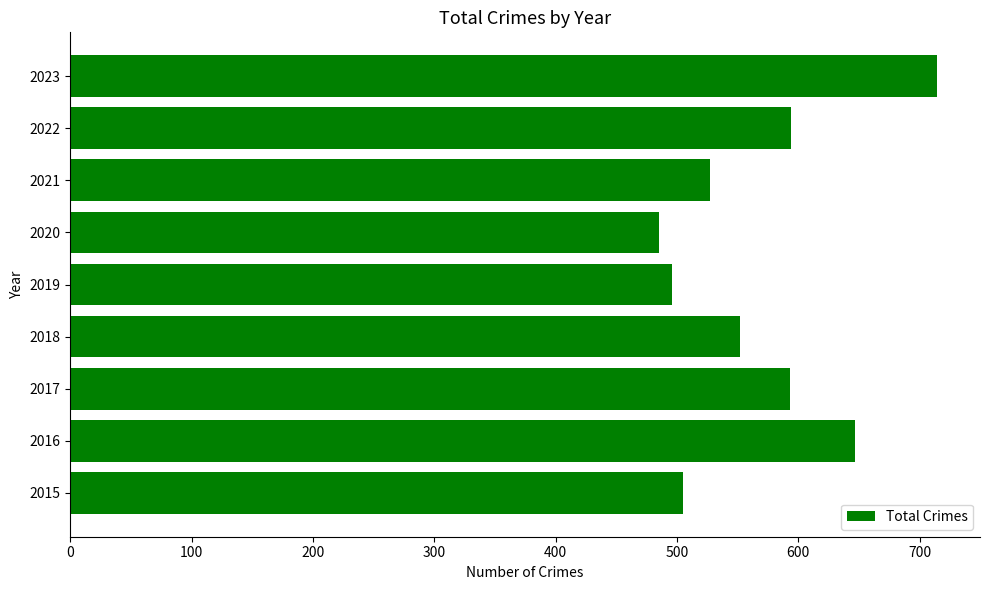

Is it true that the value at 2021 is 920?

False